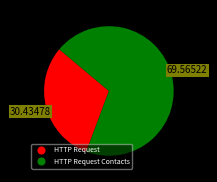

Count the number of slices in the pie.

2